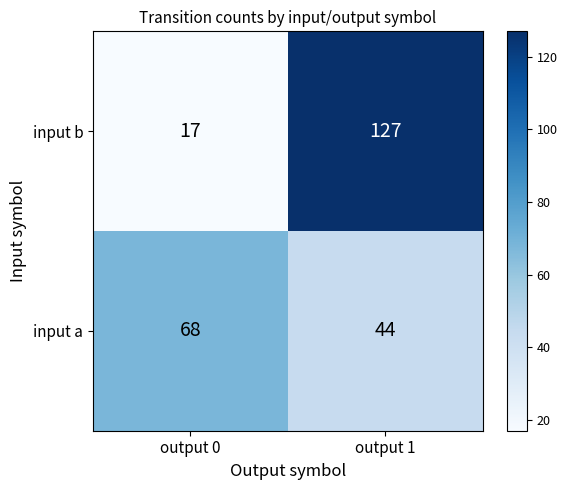

Is it true that input a equals 44 at output 1?

True